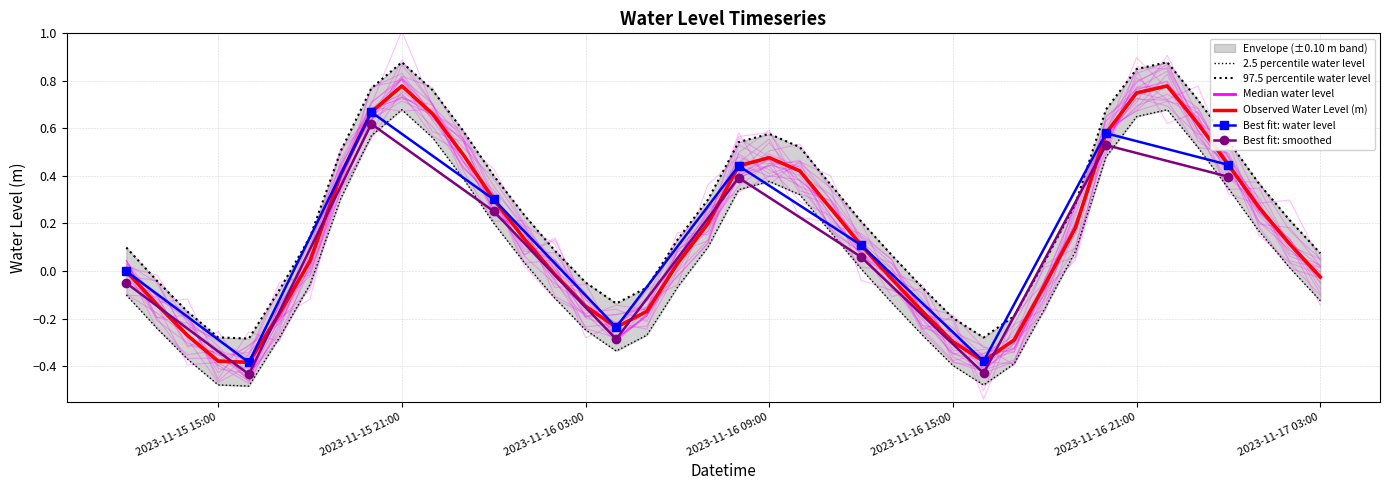

The chart shows a value of -0.8 at 2023-11-16 16:00. True or false?

False